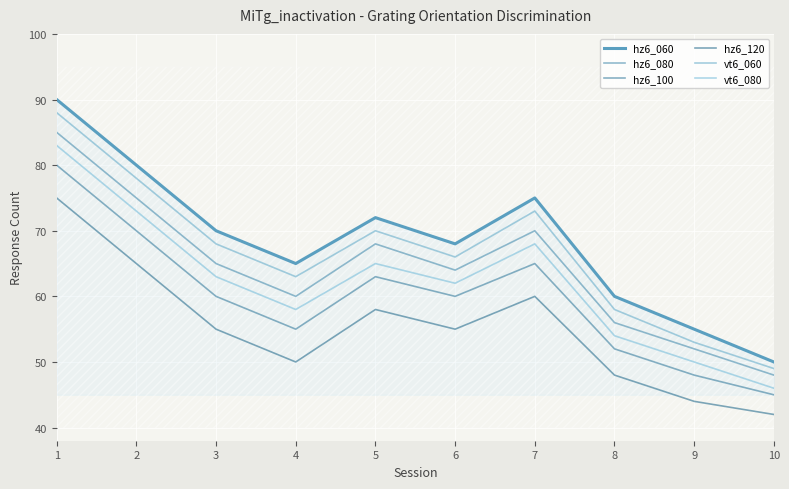

How many interior local valleys does the hz6_120 series have?

2